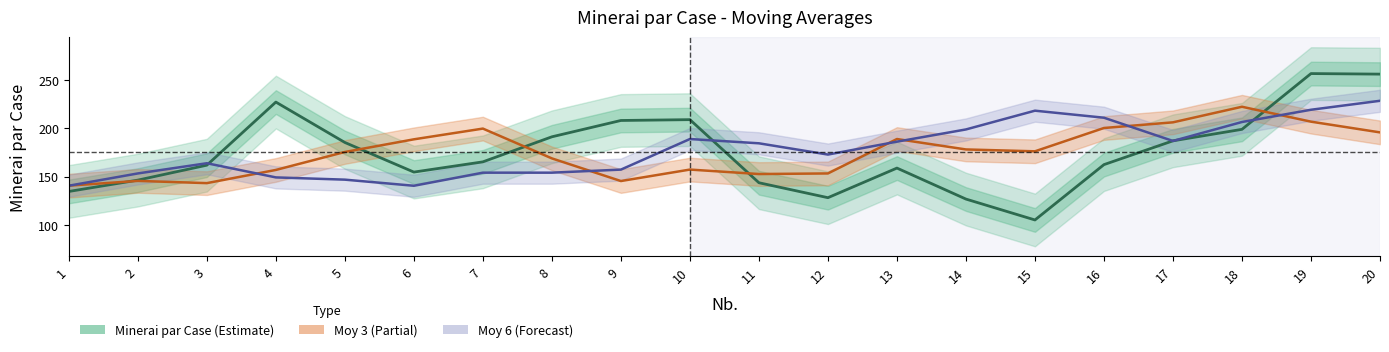

Is the value of Moy 3 at 3 greater than the value of Minerai par Case at 13?

No